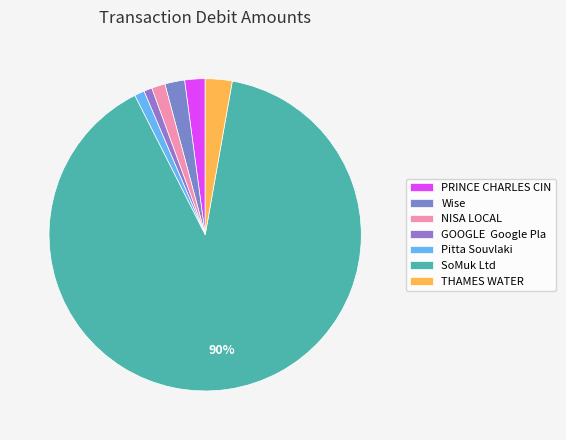

Rank the categories by value from highest to lowest.

SoMuk Ltd, THAMES WATER, PRINCE CHARLES CIN, Wise, NISA LOCAL, Pitta Souvlaki, GOOGLE  Google Pla